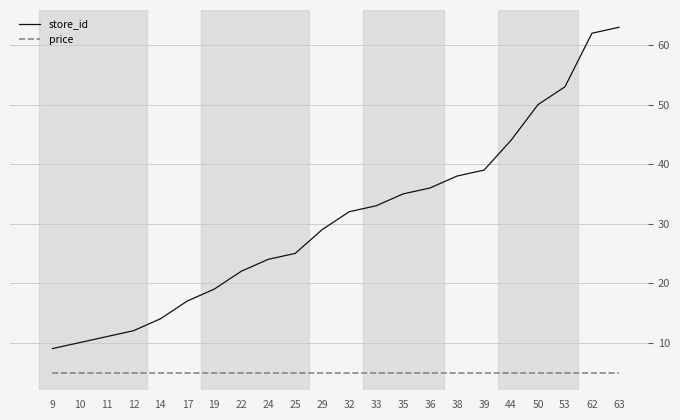

How many lines are shown in the chart?

2